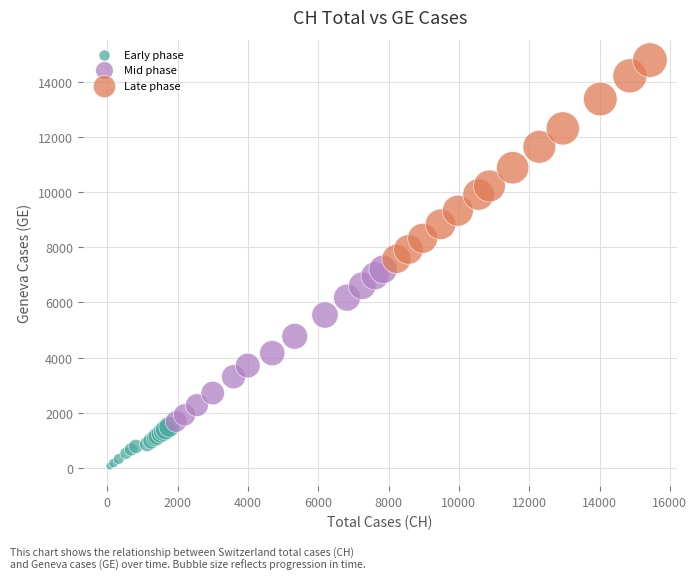

Which series contains the highest Y value?

Late phase